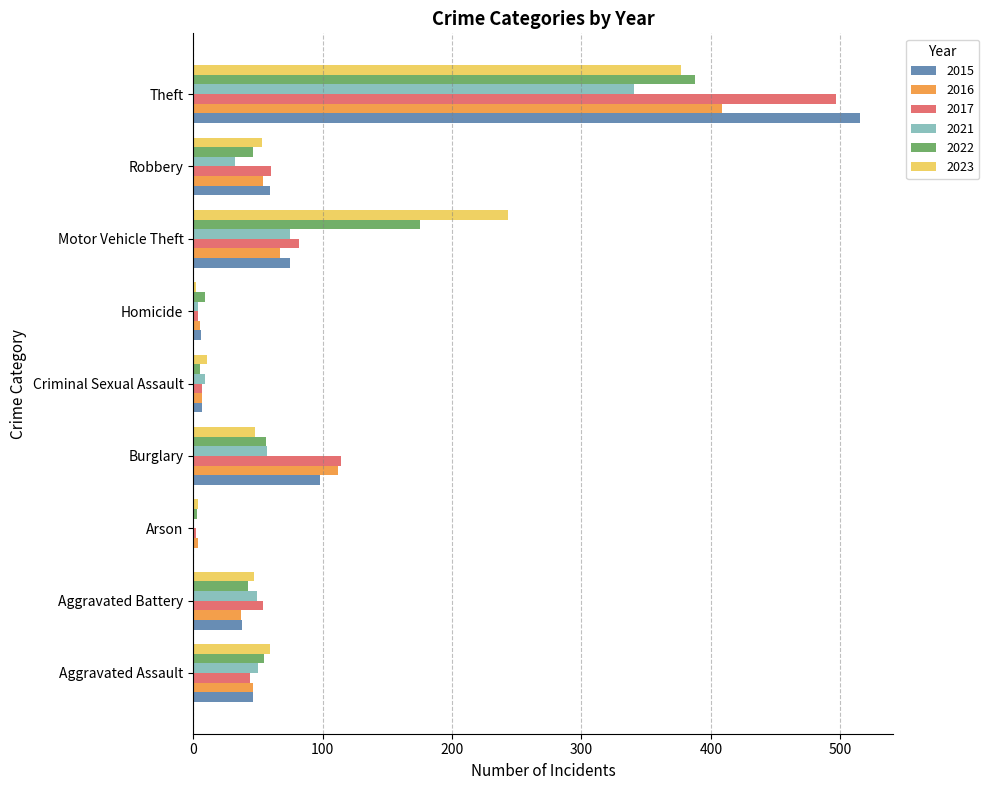

Is the value of 2015 at Robbery greater than the value of 2017 at Aggravated Assault?

Yes